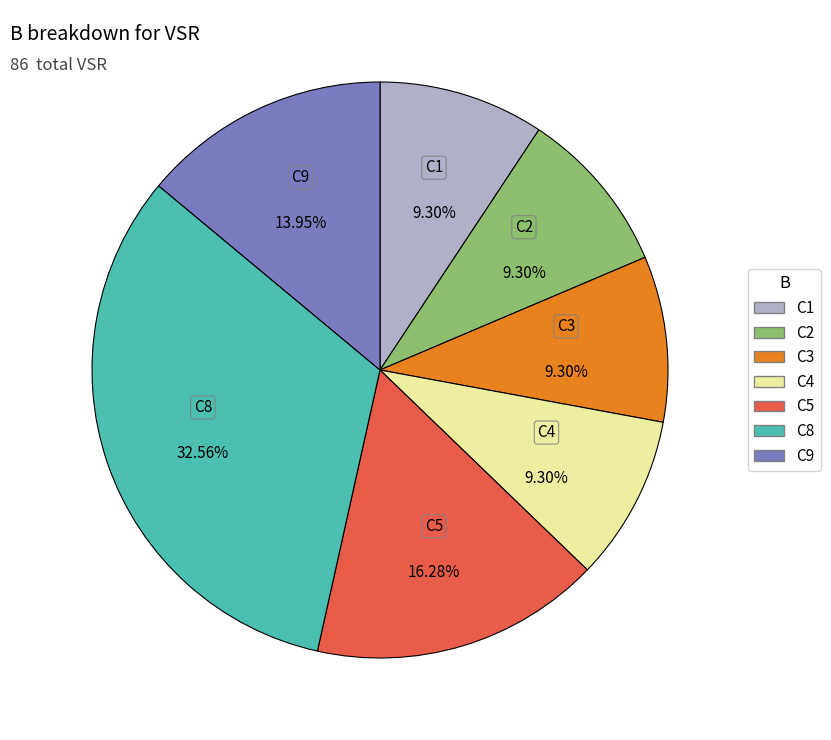

What is the ratio of the value at C1 to the value at C9?

0.7